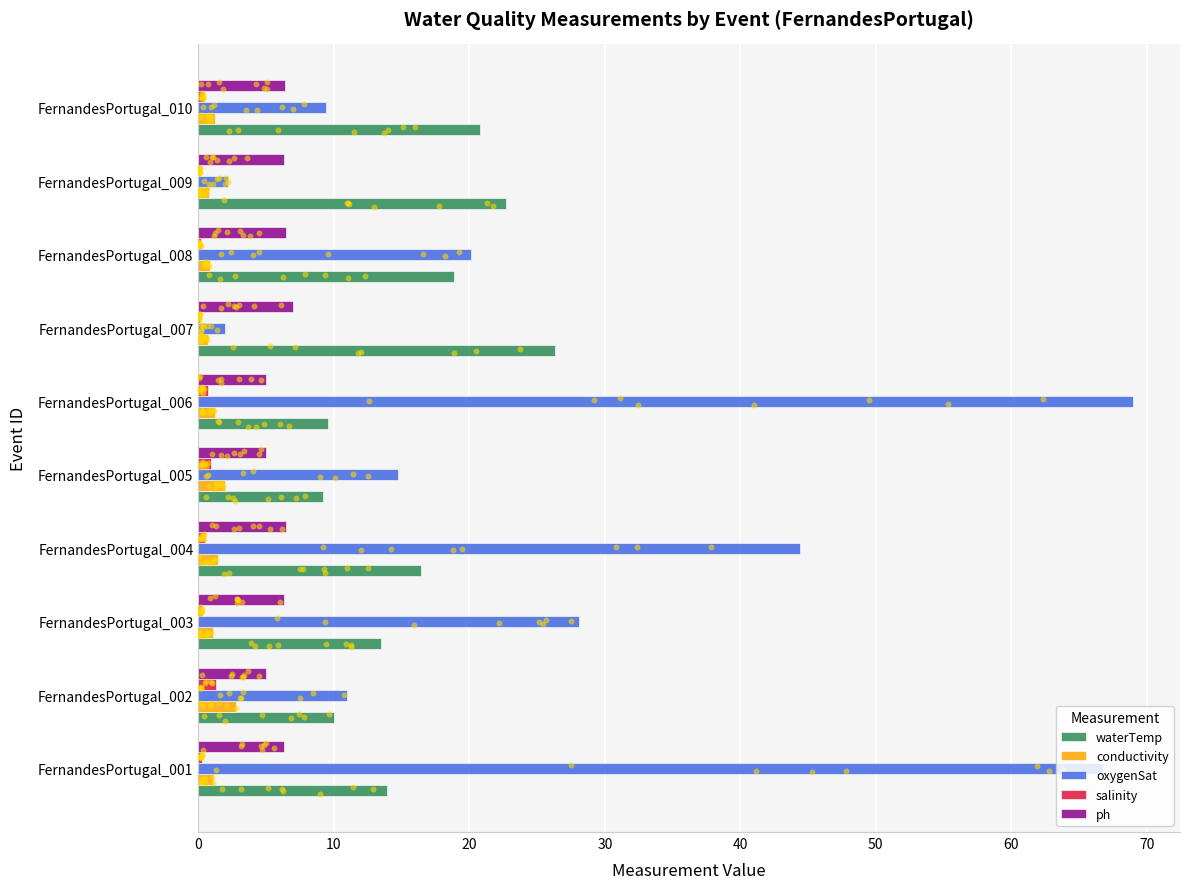

What are all the series names shown in the legend?

waterTemp, conductivity, oxygenSat, salinity, ph